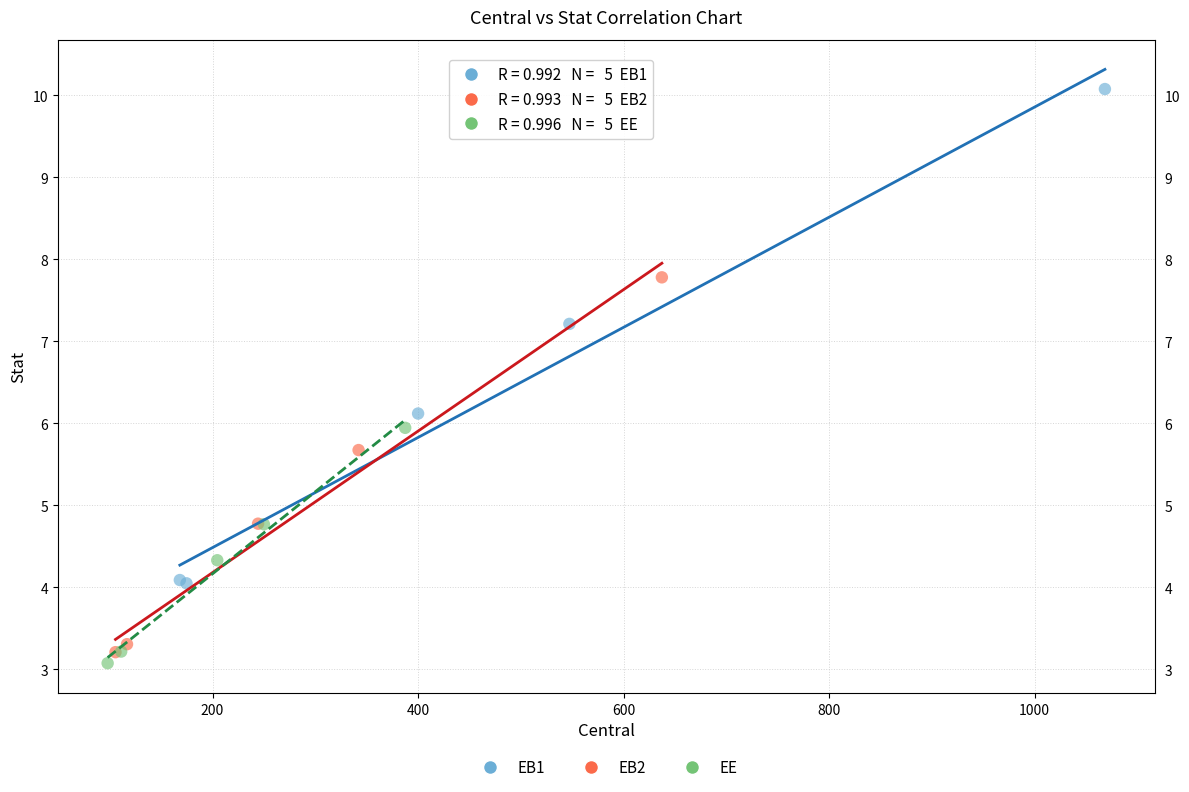

Which series has the largest Y range (max minus min)?

EB1